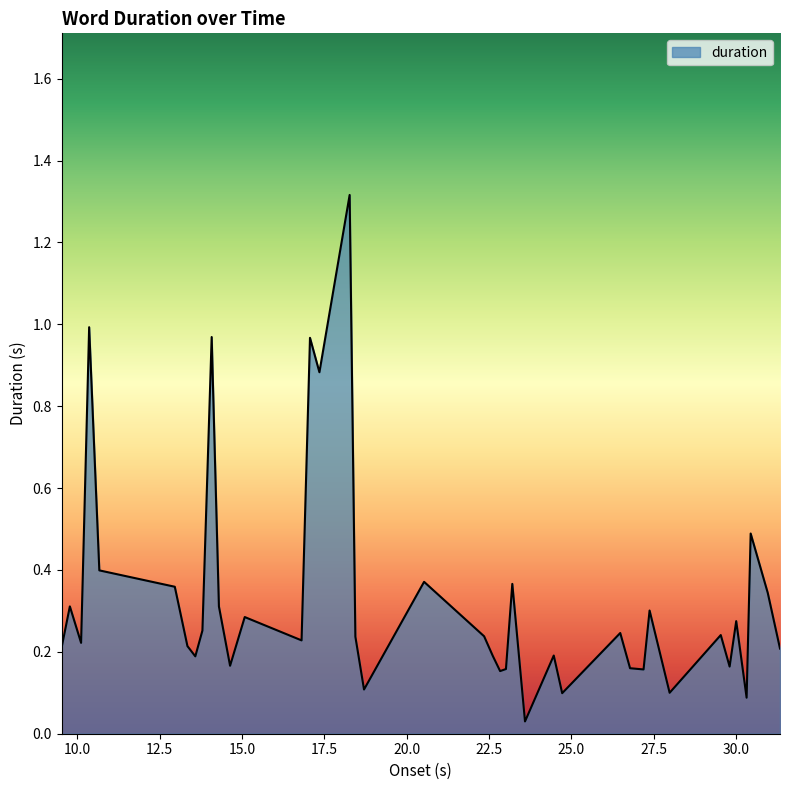

What is the maximum value shown in the chart?

1.3